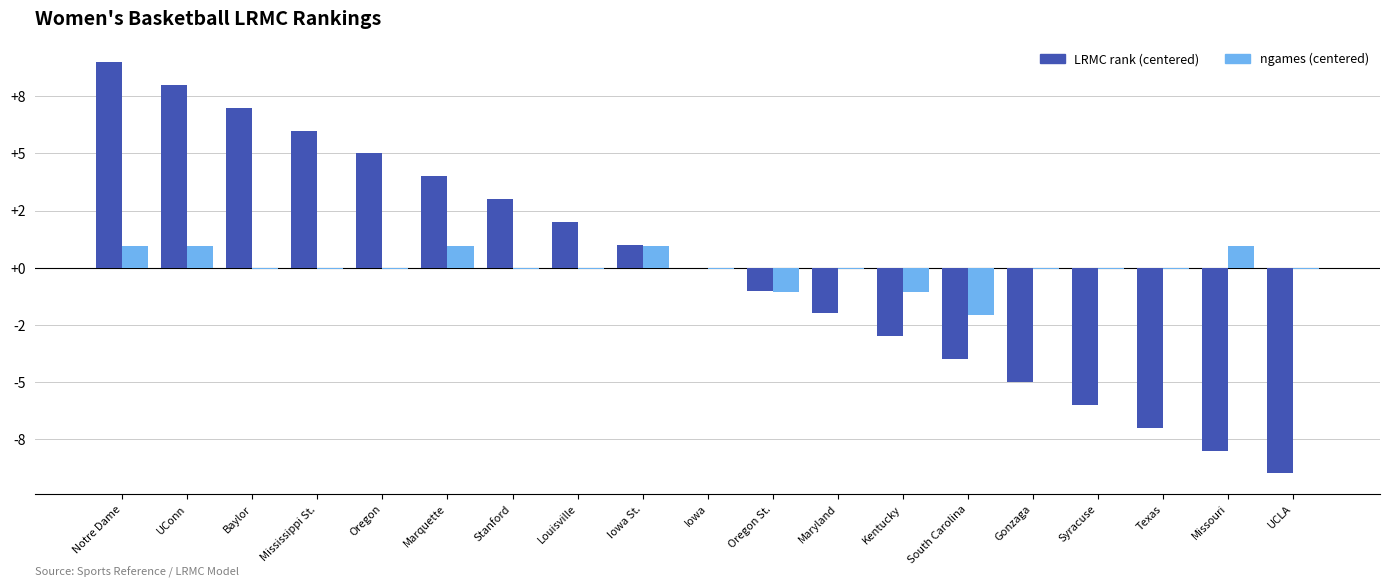

Is the value of ngames (centered) at Gonzaga greater than the value of LRMC rank (centered) at UConn?

No